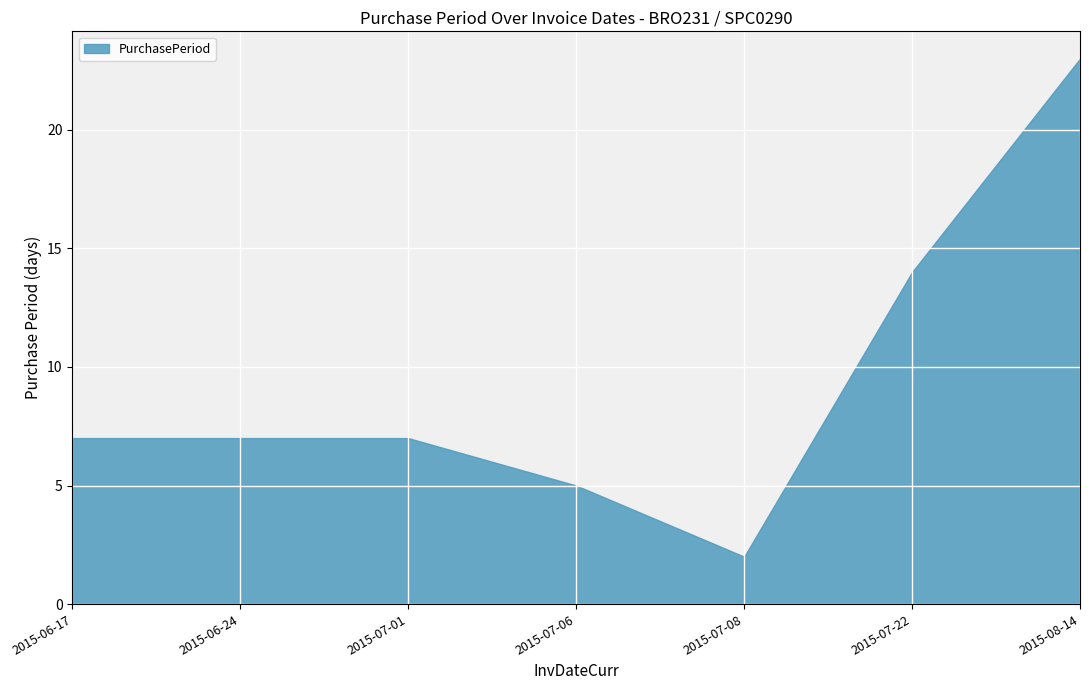

What is the minimum value shown in the chart?

2